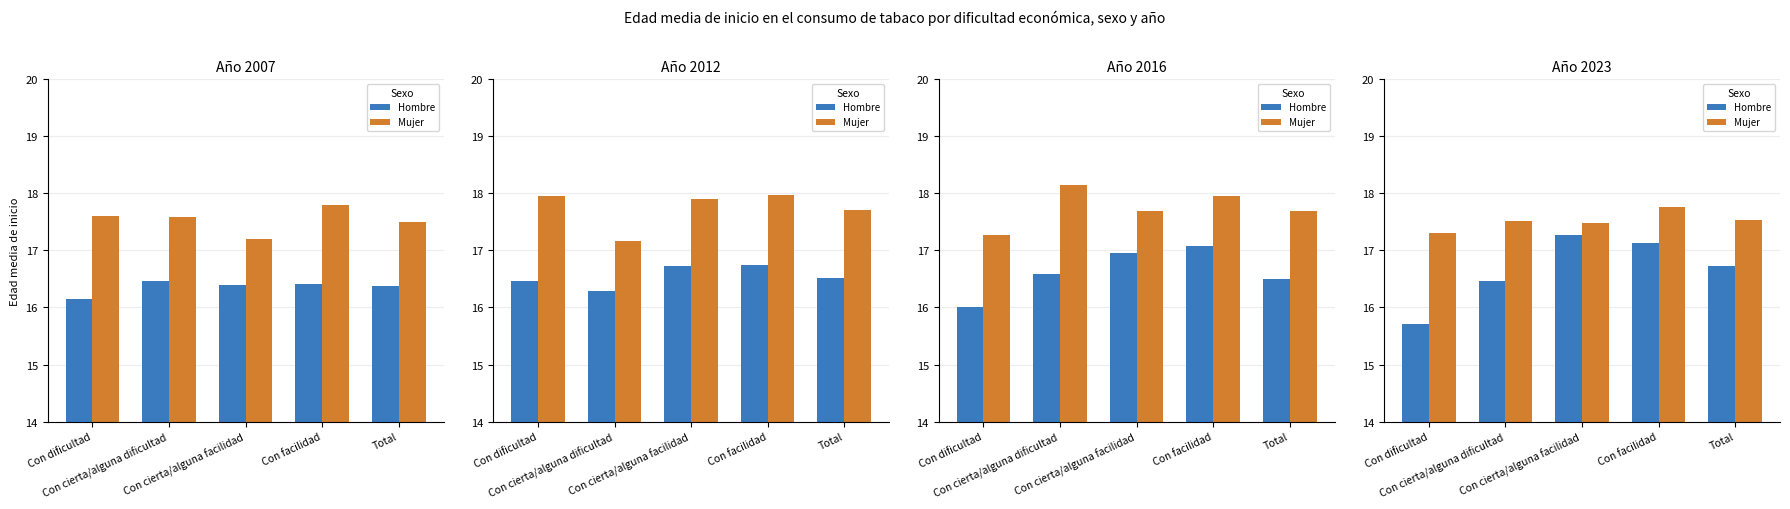

What is the sum of the Hombre values at Con cierta/alguna facilidad and Con dificultad?

33.0